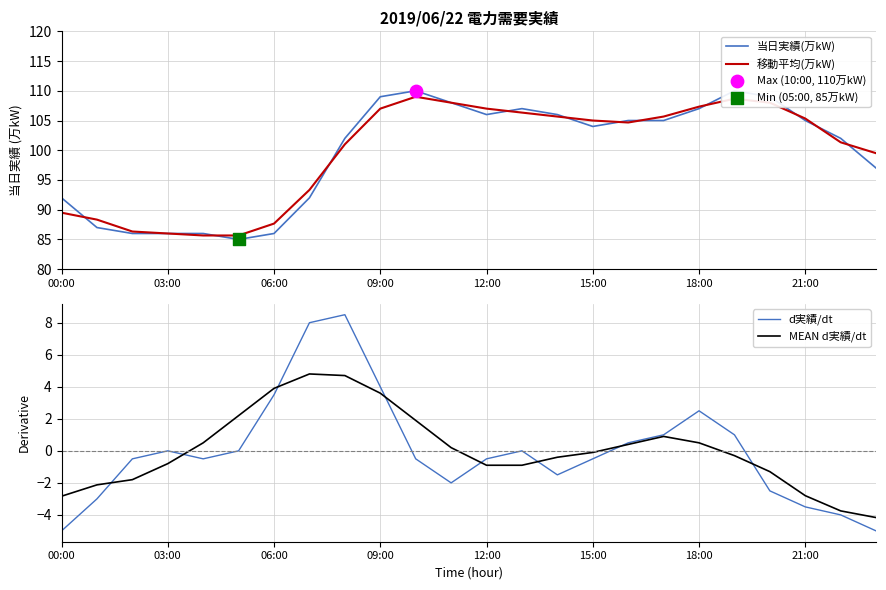

The 移動平均(万kW) series shows 182.5 at 21:00. True or false?

False